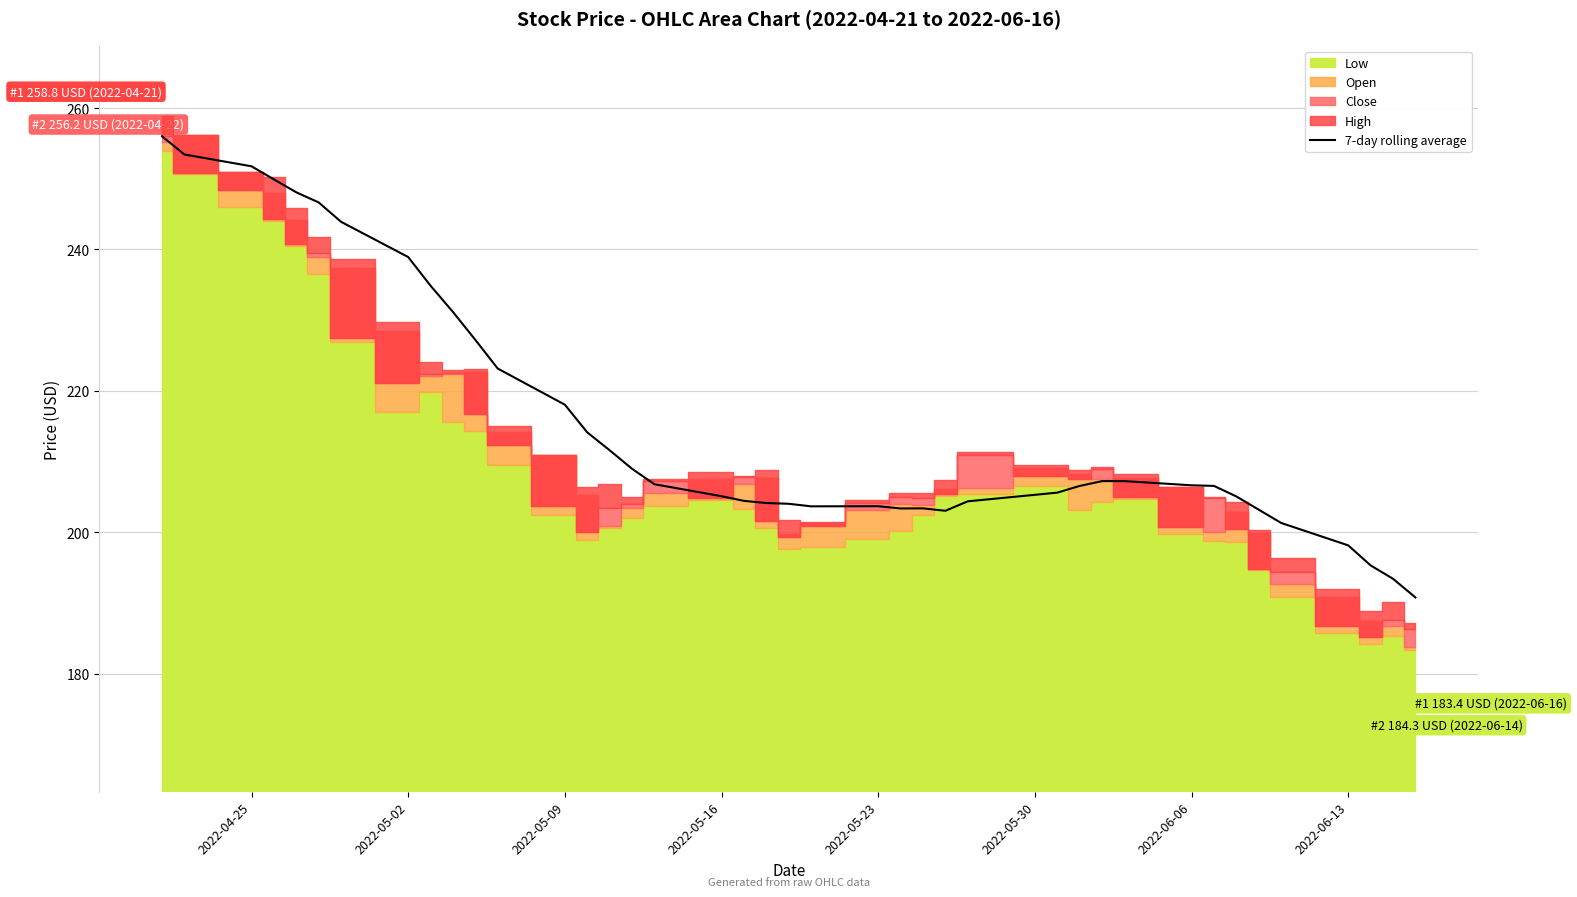

What is the lowest value of the 7-day rolling average series?

190.8